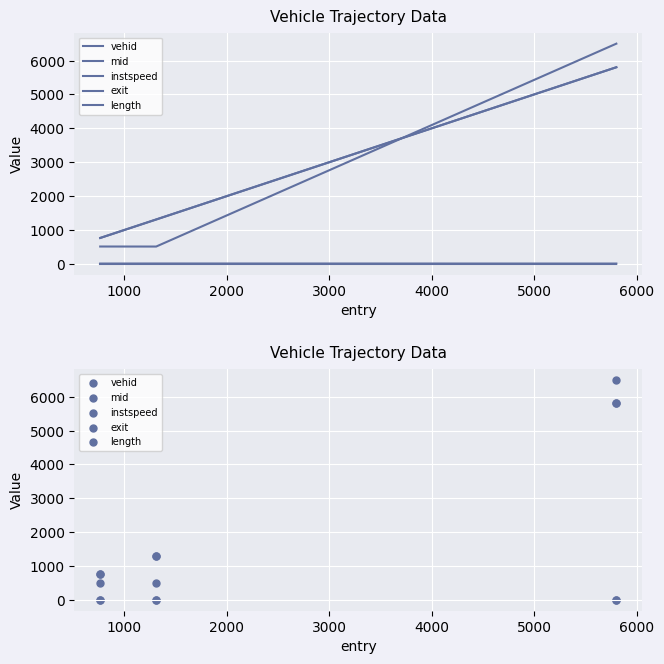

Which series reaches the minimum Y coordinate?

length